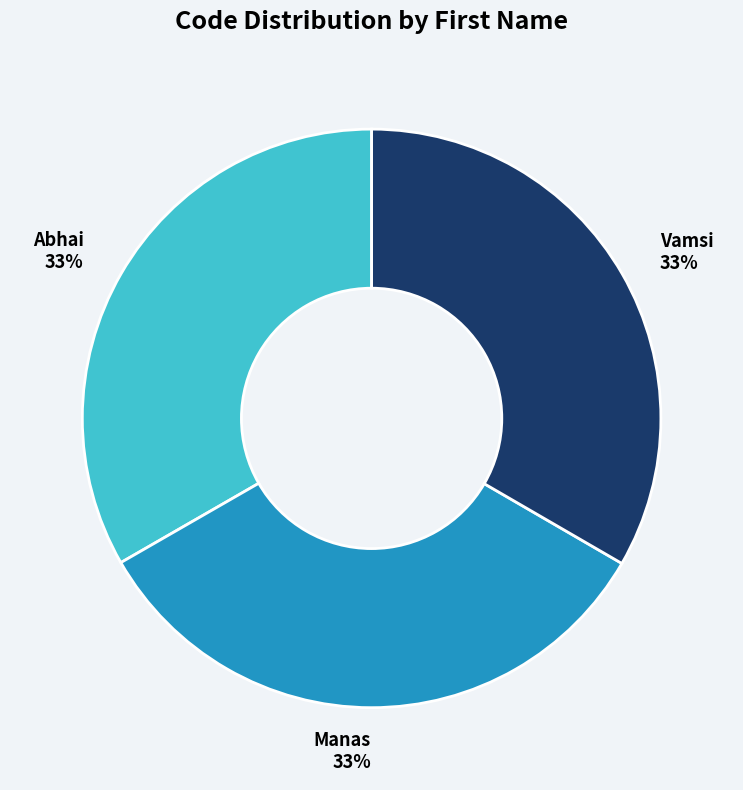

To the nearest percent, what is the combined percentage of Manas and Abhai?

67%